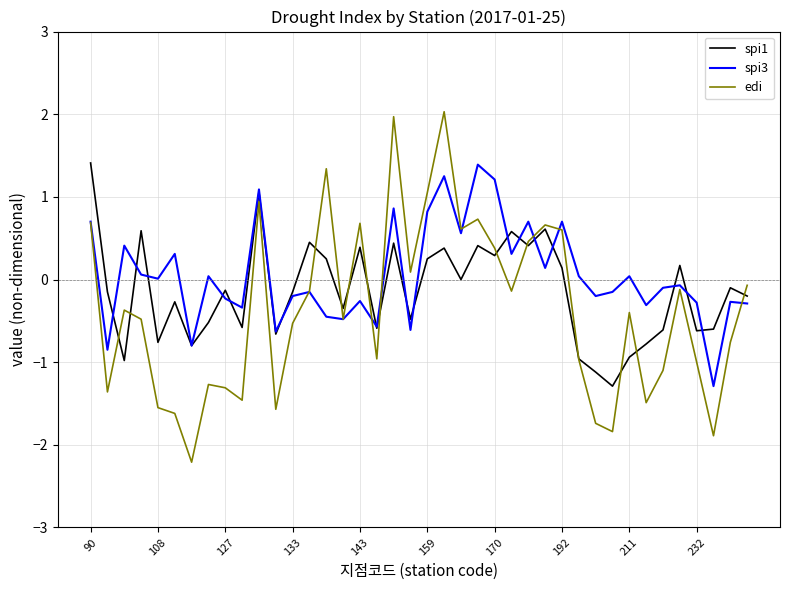

Which series has the widest spread of values?

edi